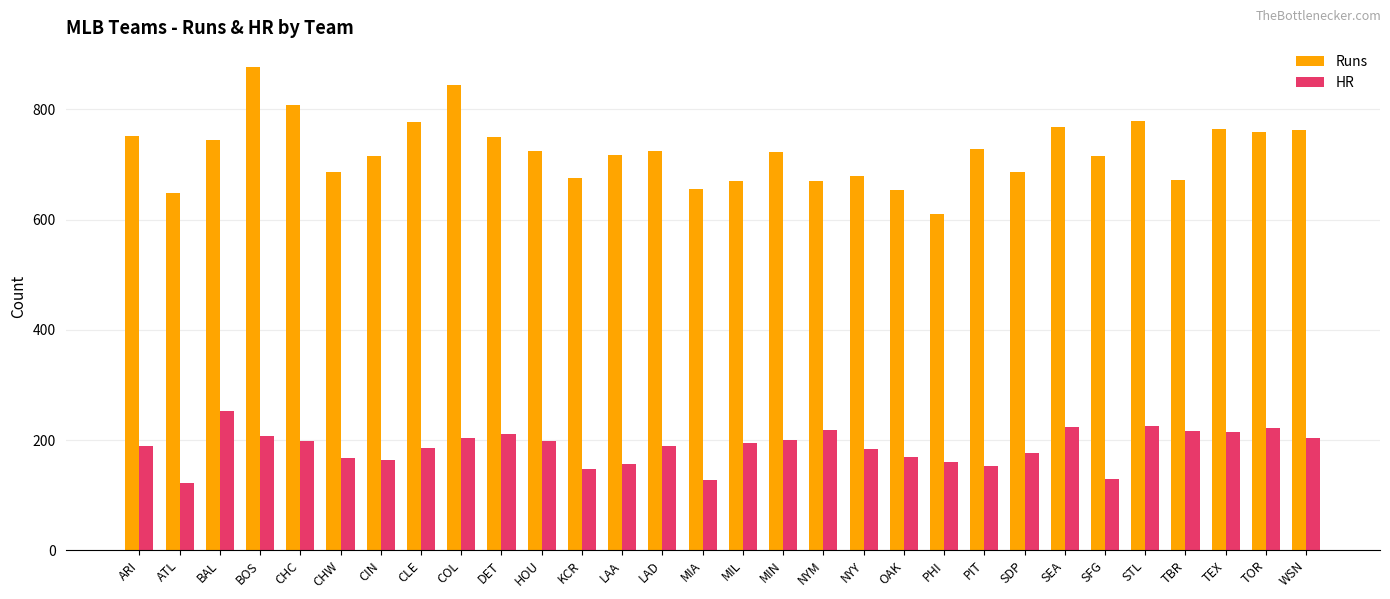

List the series in order of their peak value, lowest first.

HR, Runs